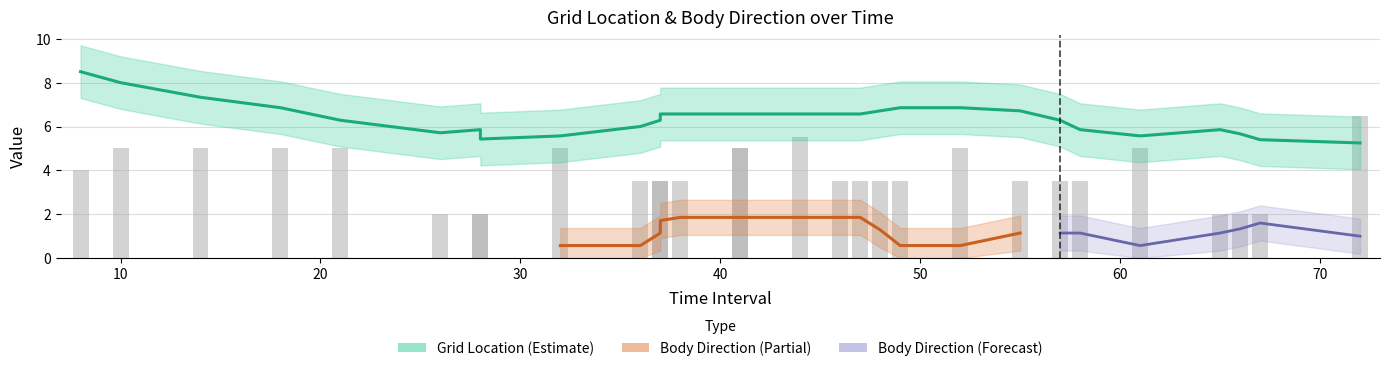

How many values in the Body Direction series exceed 0?

9